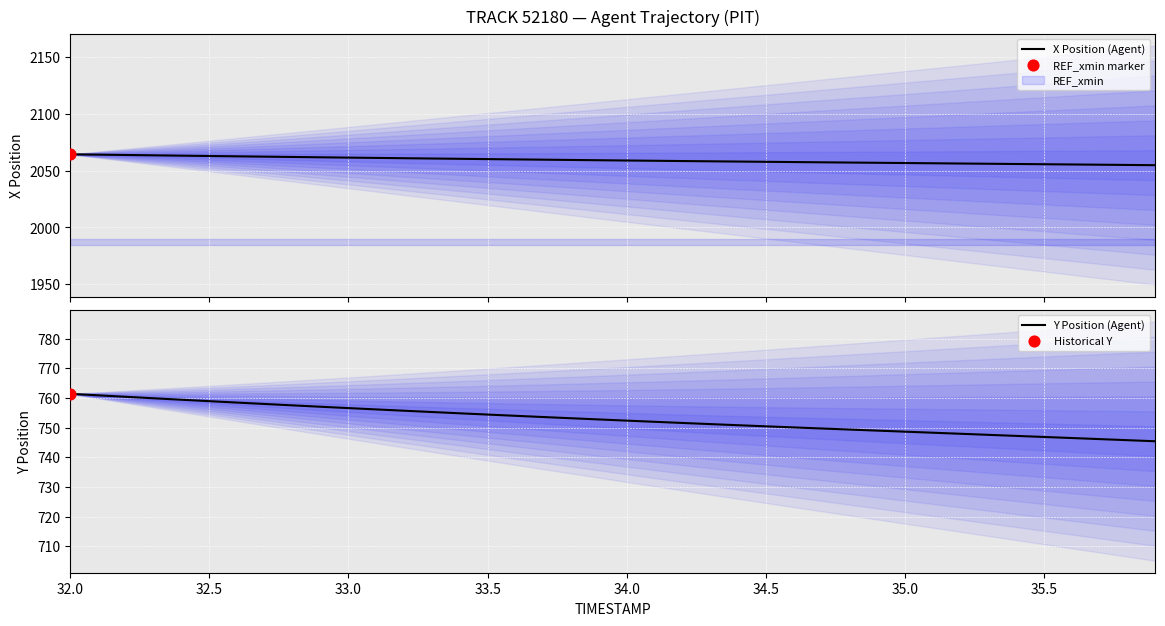

Which series contains the highest Y value?

X Position (Agent)